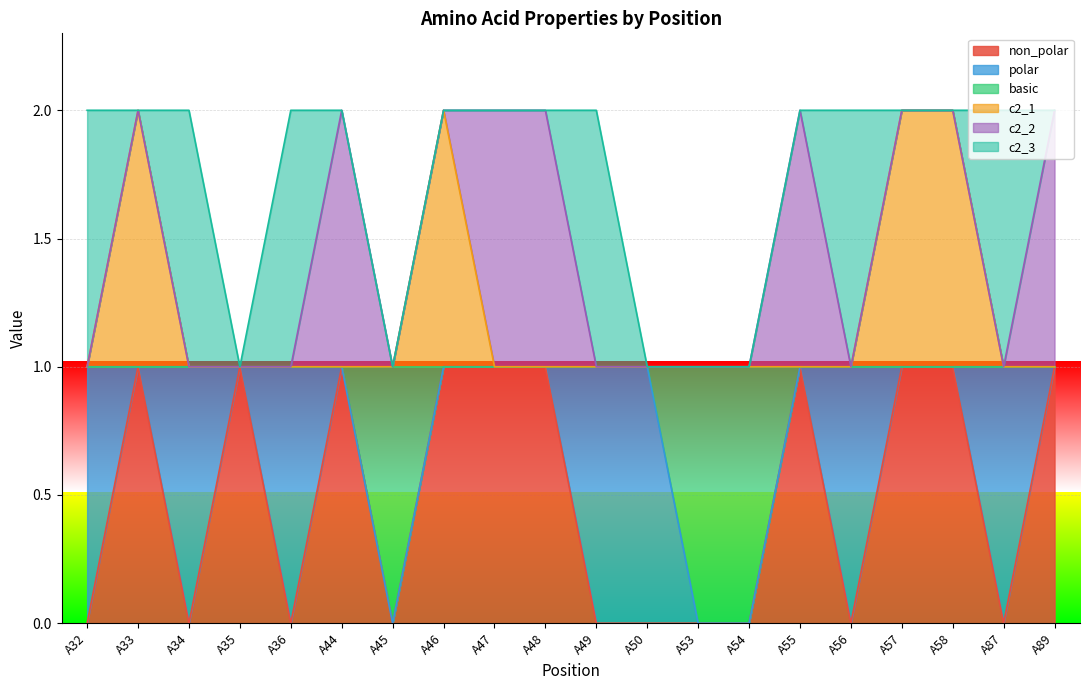

What is the difference between the maximum and minimum values in the c2_1 series?

1